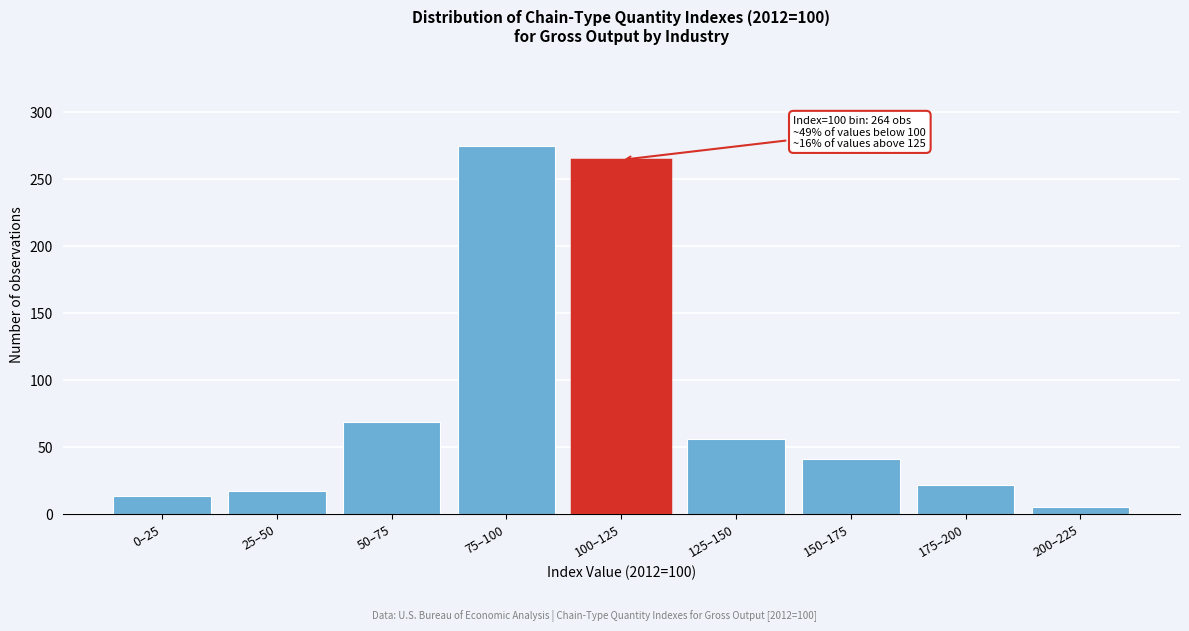

Reading right to left, transcribe all the data shown in this chart.

200–225=5	175–200=21	150–175=41	125–150=56	100–125=264	75–100=274	50–75=68	25–50=17	0–25=13